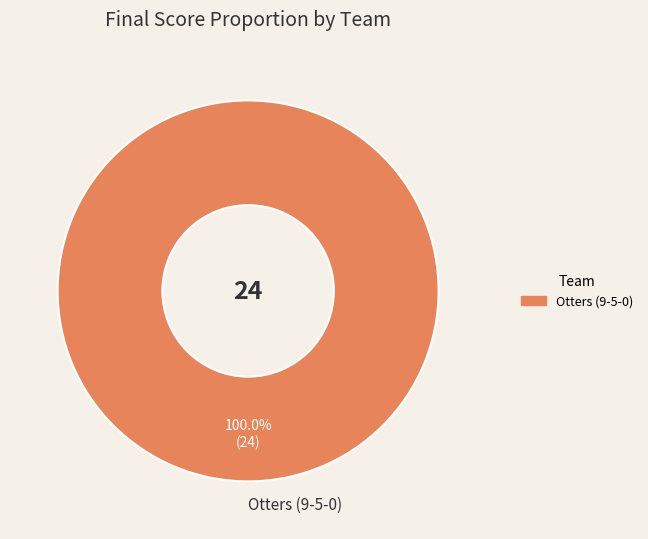

Is it true that Otters (9-5-0) is 100% of the pie?

True